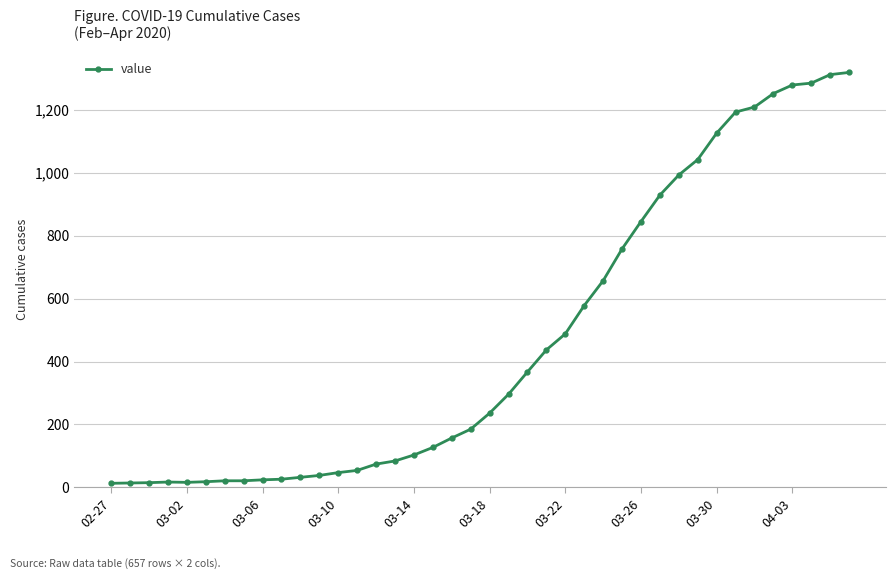

How many lines are shown in the chart?

1